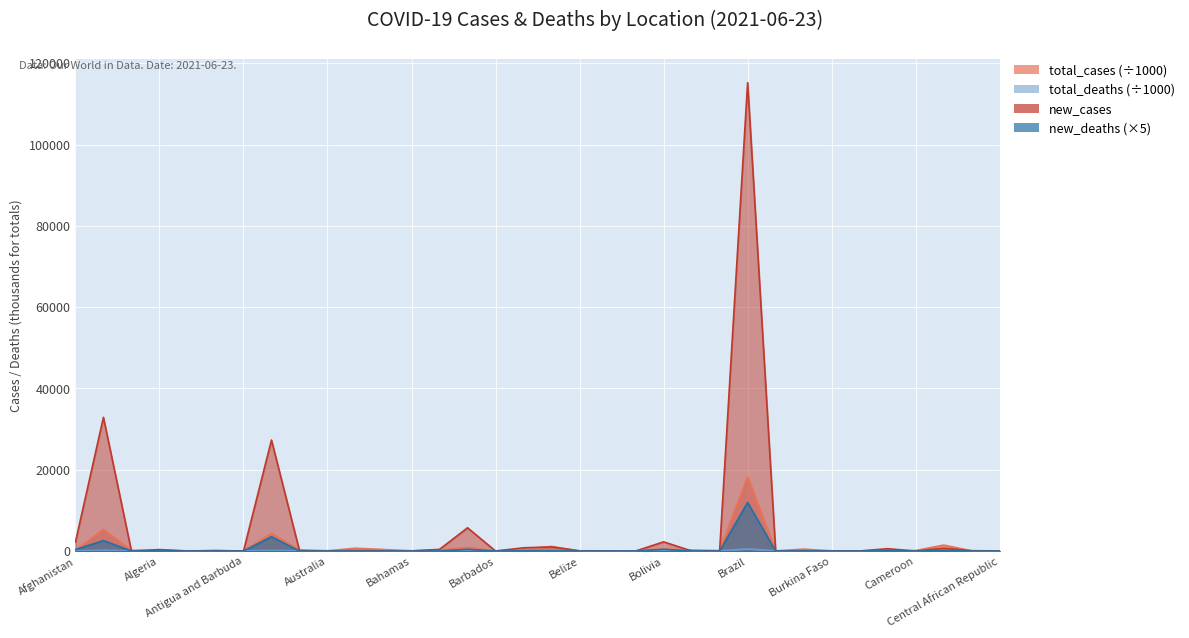

What is the label of the 1st point from the right?

Central African Republic